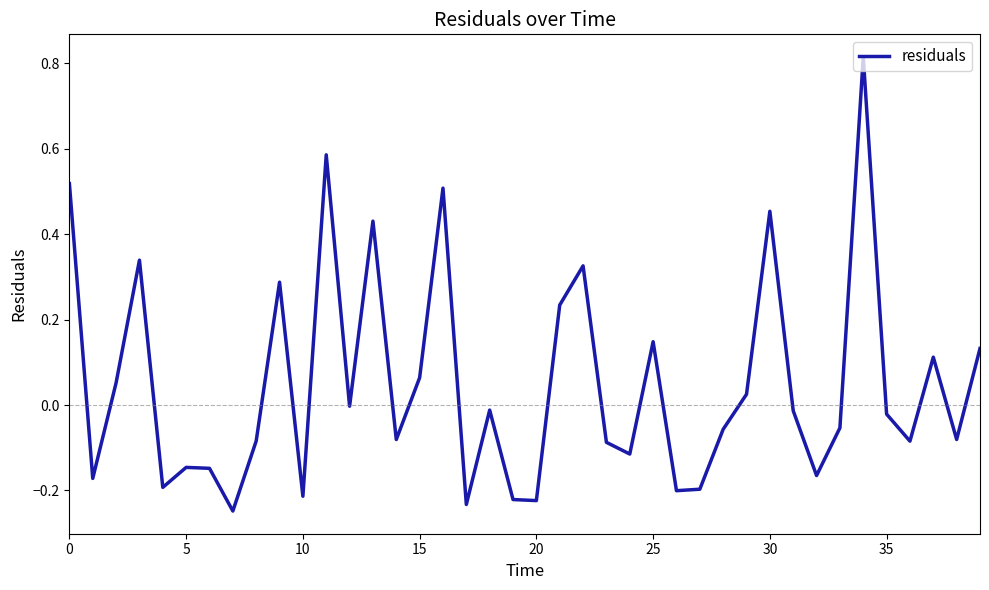

What is the difference between the maximum and minimum values?

1.1